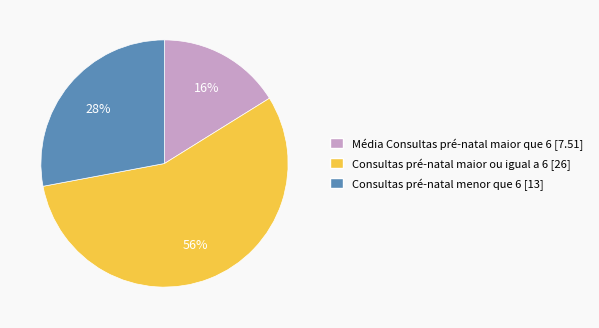

To the nearest percent, what portion does Consultas pré-natal maior ou igual a 6 represent?

56%